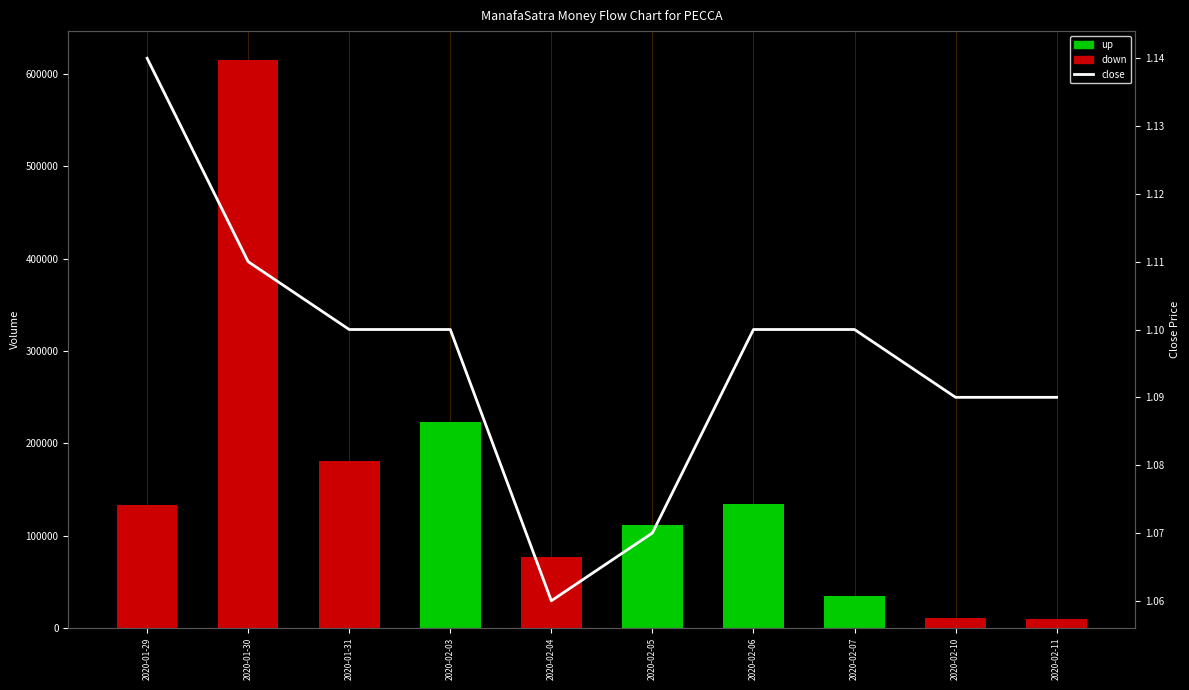

What is the sum of the values at 2020-02-11 and 2020-02-03?

2.2